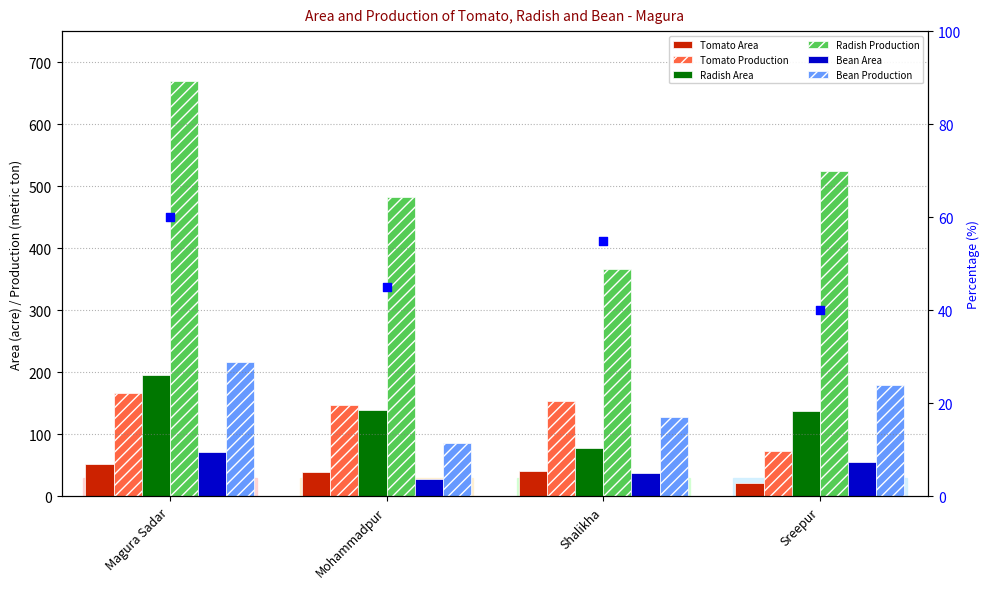

What is the total value across all series at Magura Sadar?

1370